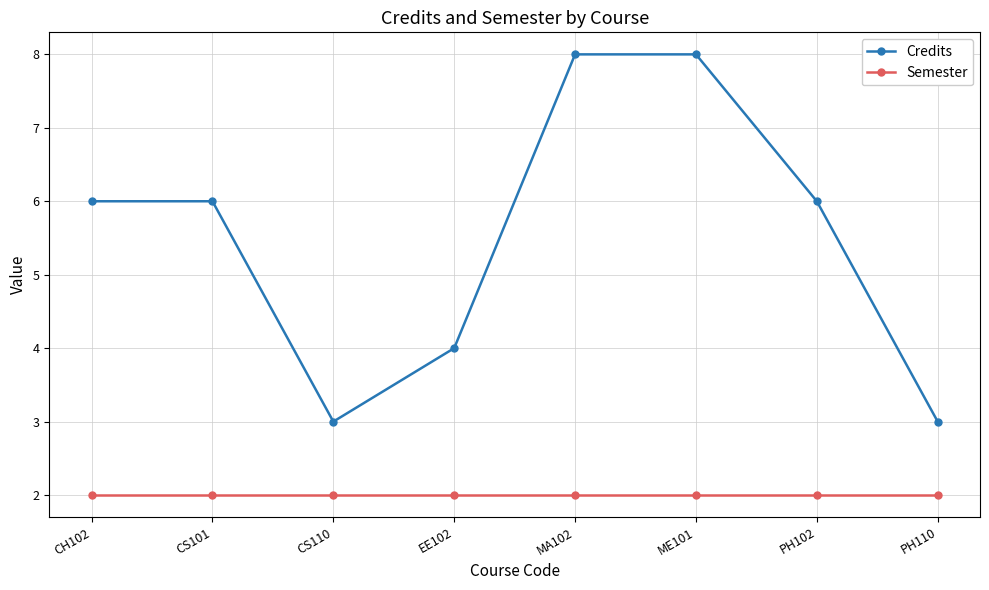

How many lines are shown in the chart?

2